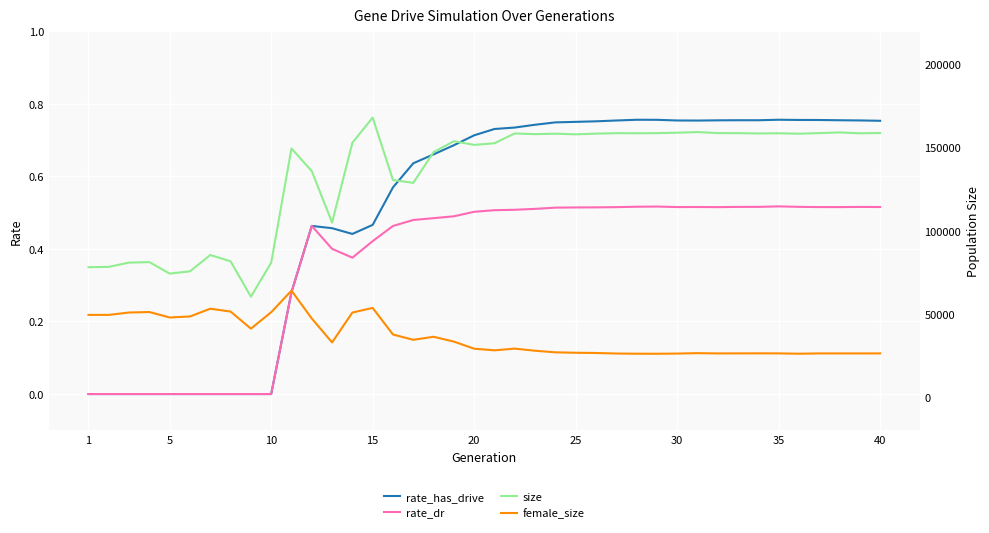

How many lines are shown in the chart?

4